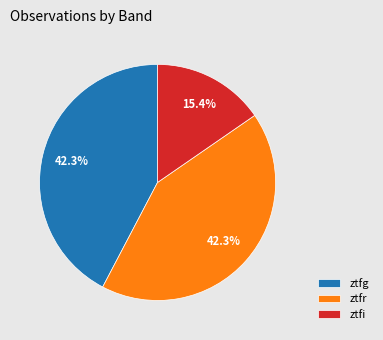

What portion of the pie excludes ztfi?

84.6%